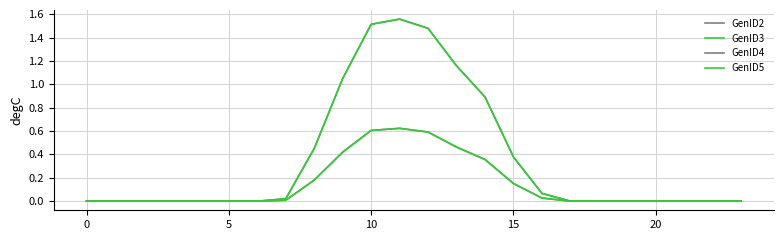

Is this an area chart (filled region under the line)?

No